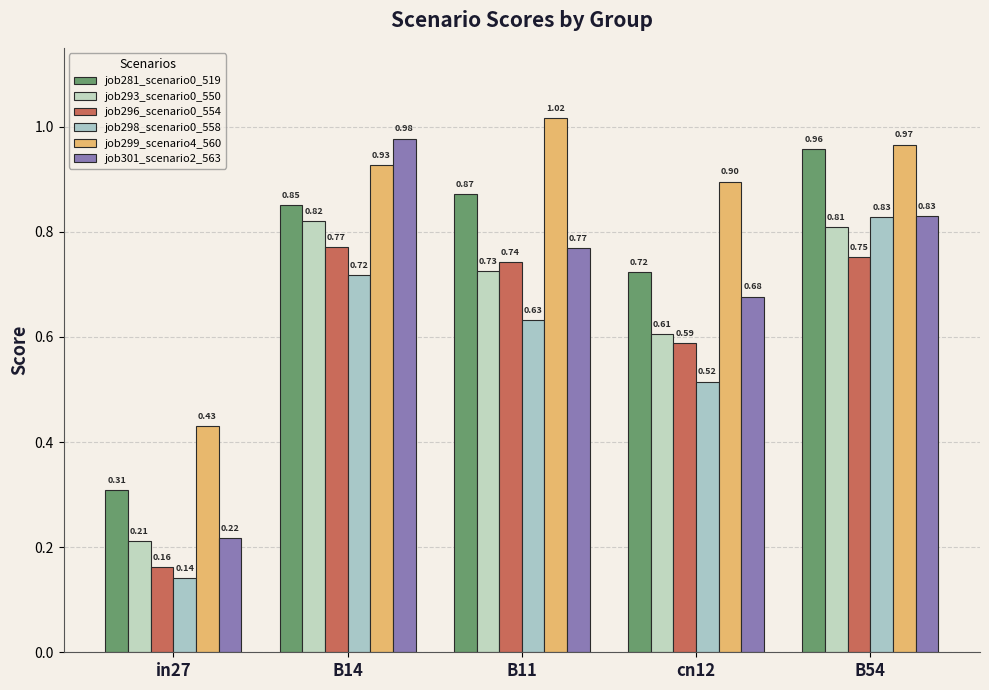

Which series has the widest spread of values?

job301_scenario2_563